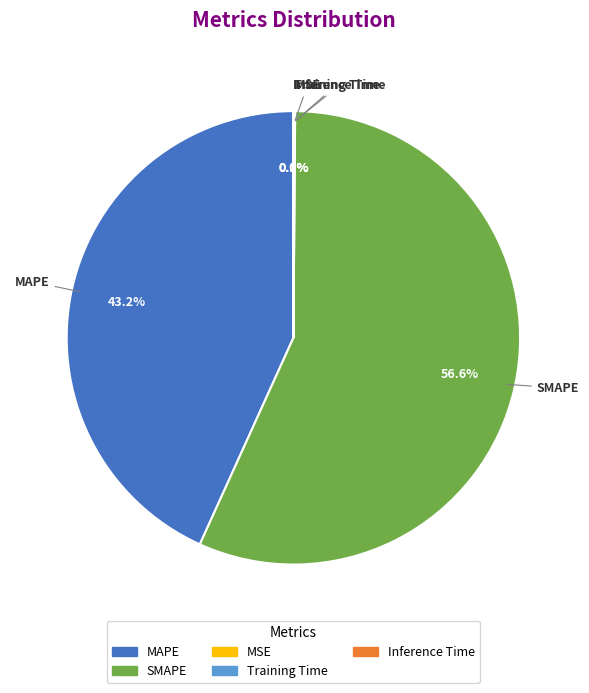

To the nearest percent, what is the difference between the largest and smallest slice percentages?

57%